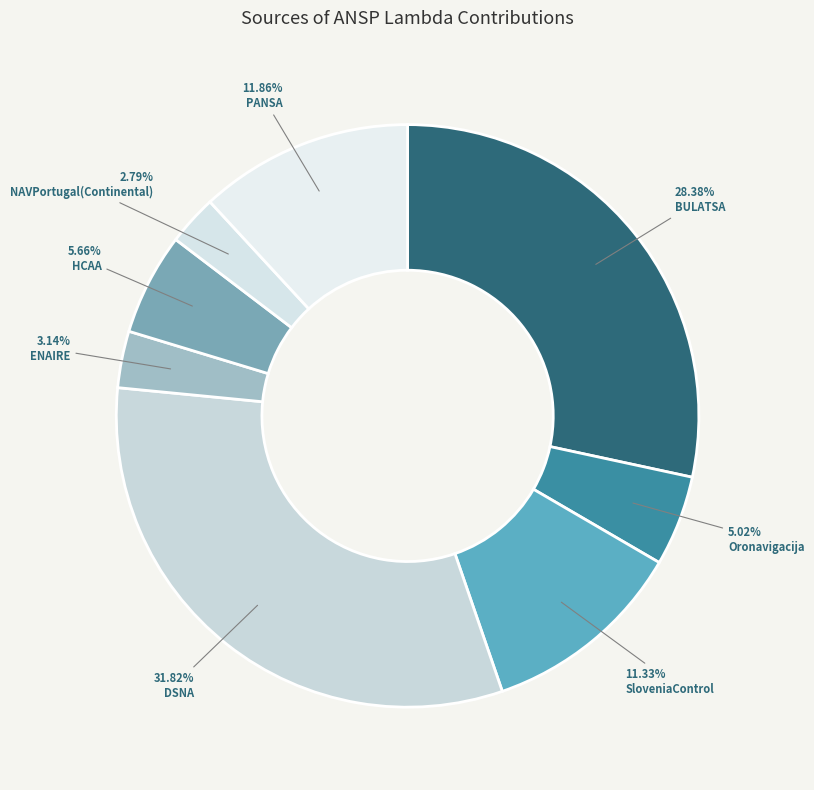

To the nearest percent, what is the difference between the SloveniaControl and ENAIRE slice percentages?

8%